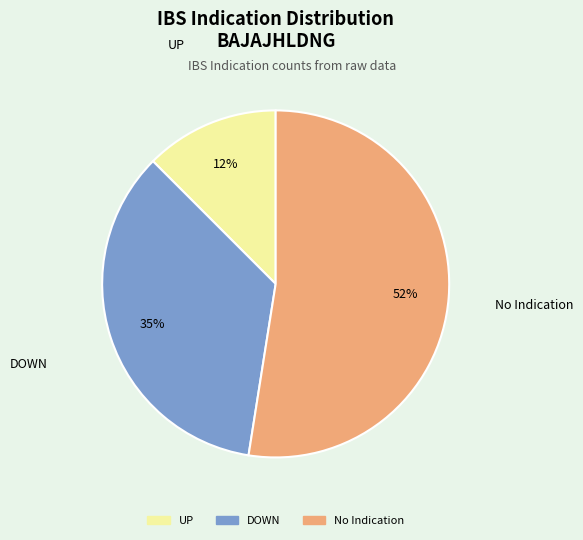

How many segments does this pie chart have?

3